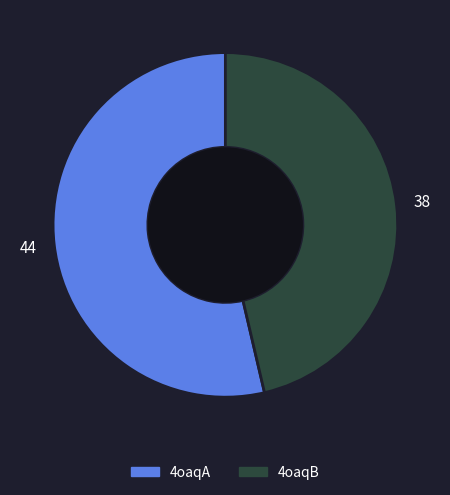

How many slices are in this pie chart?

2